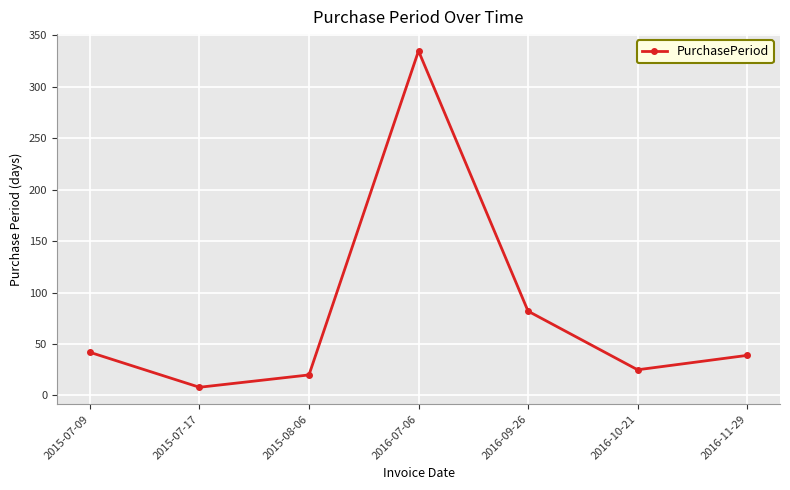

What is the sum of all values?

551